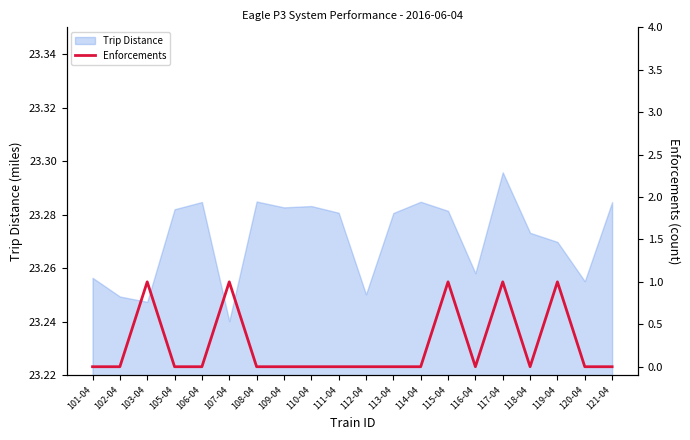

At which label does Trip Distance reach its minimum?

107-04